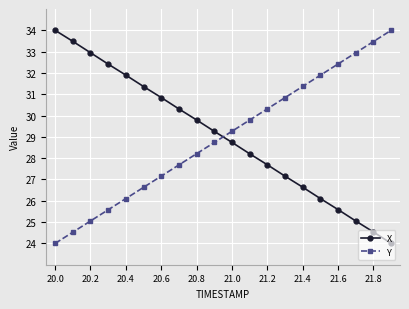

What is the highest value of the Y series?

34.0